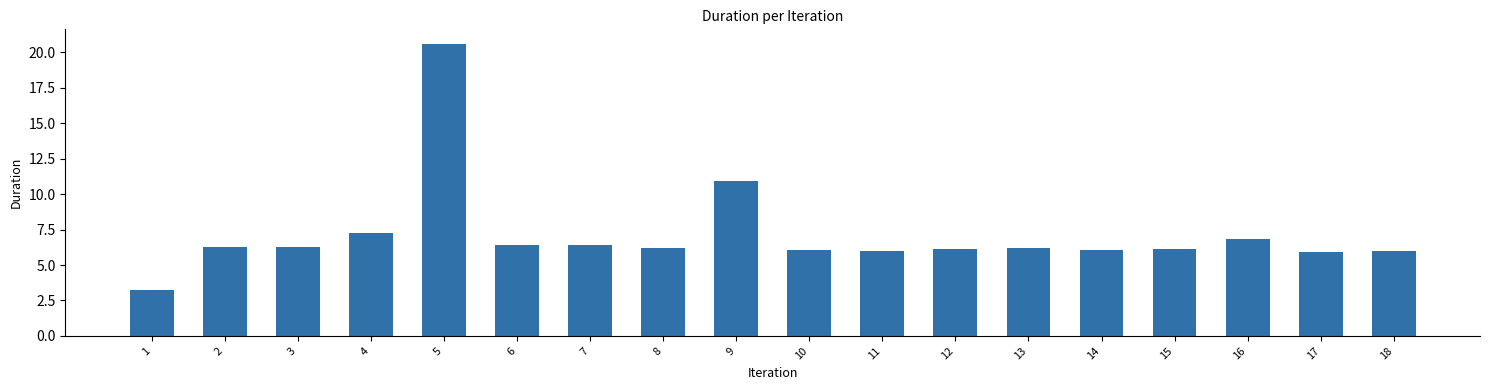

What is the difference between the maximum and minimum values?

17.3